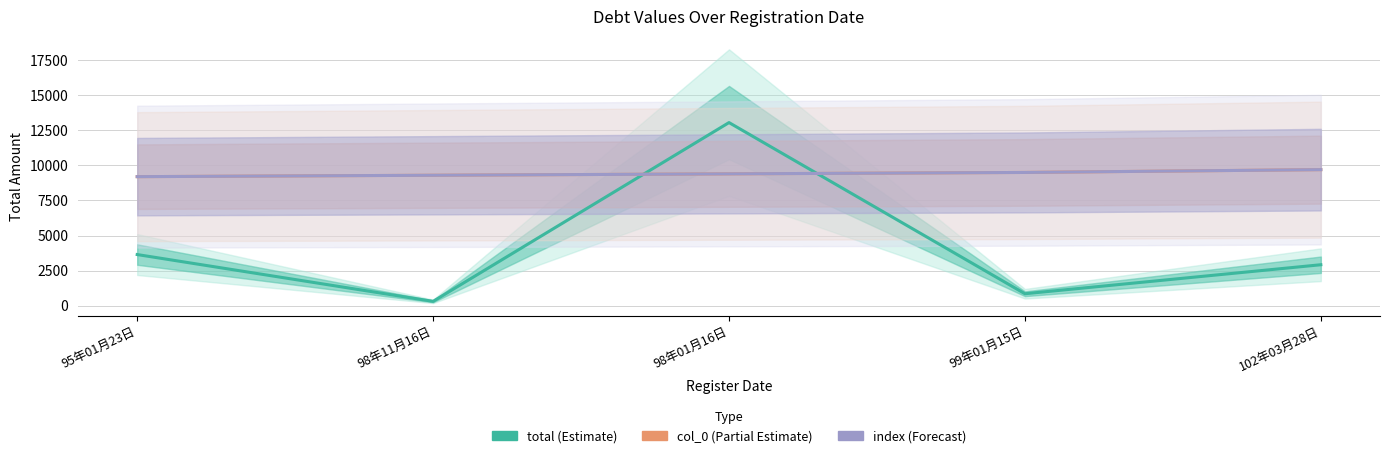

How many data points in index (Forecast) are above 9400?

2